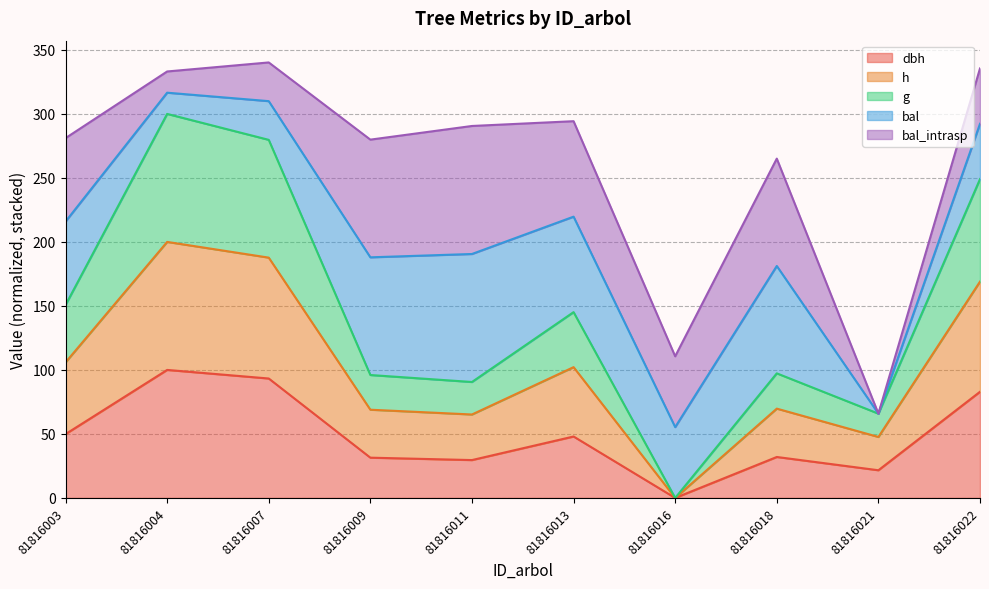

Does the chart display data point markers on the line(s)?

No